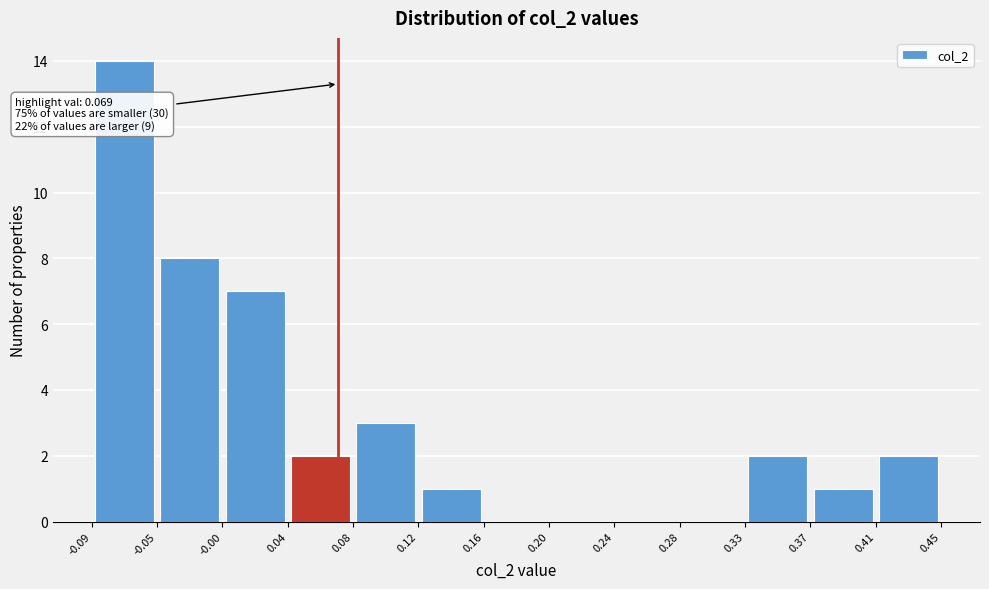

Over which range of the x-axis is the bar tallest?

-0.09 to -0.05